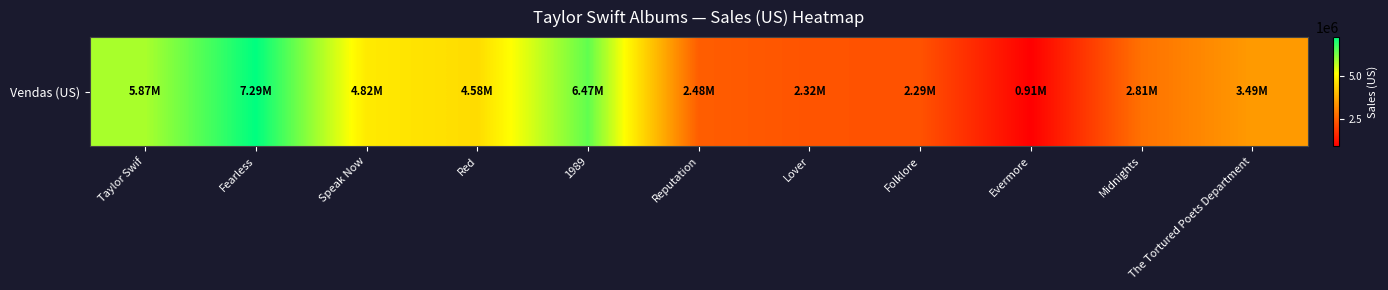

Reading left to right, list all the values displayed in this chart.

5871000	7286000	4817000	4582000	6472000	2478000	2317000	2289000	913000	2814000	3491000